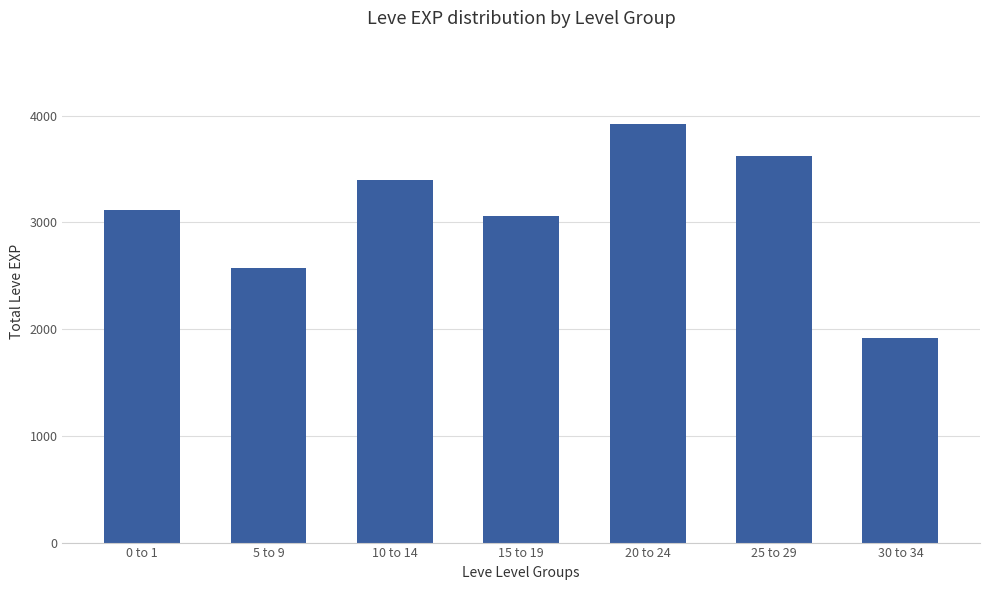

Which category has the lowest value across all series?

30 to 34